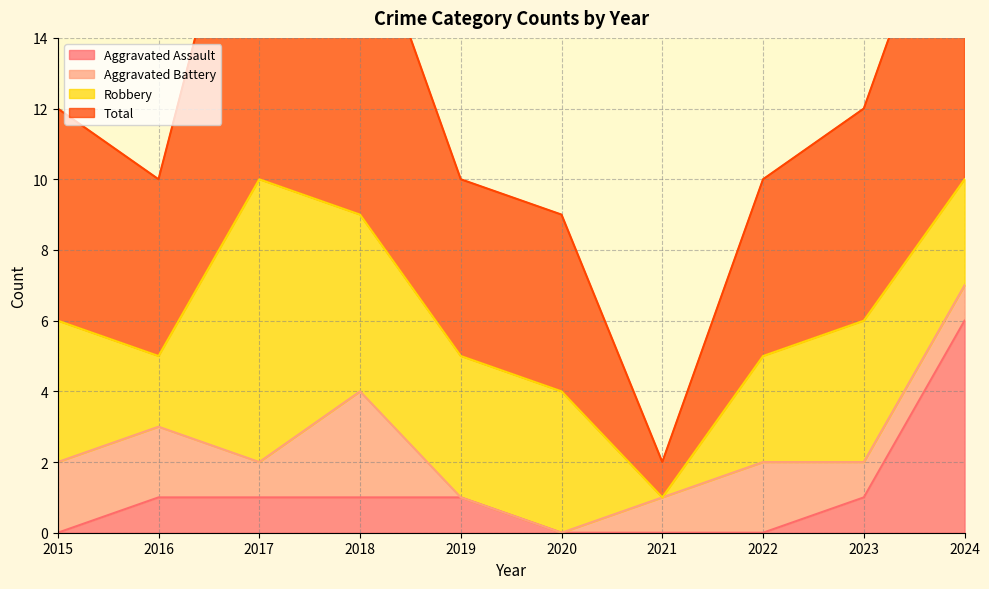

Which has a higher value, 2022 or 2024?

2024